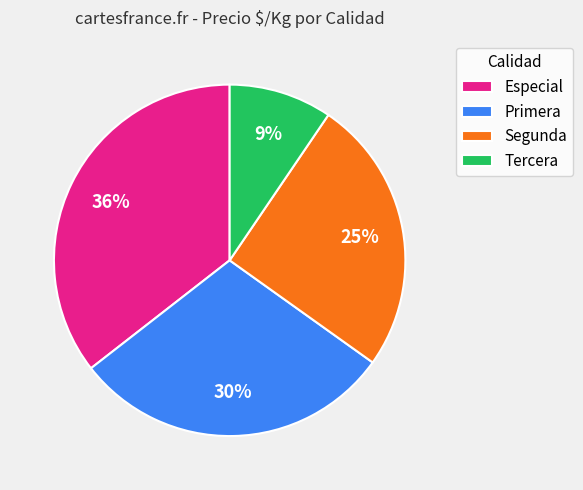

Which slice is the smallest?

Tercera